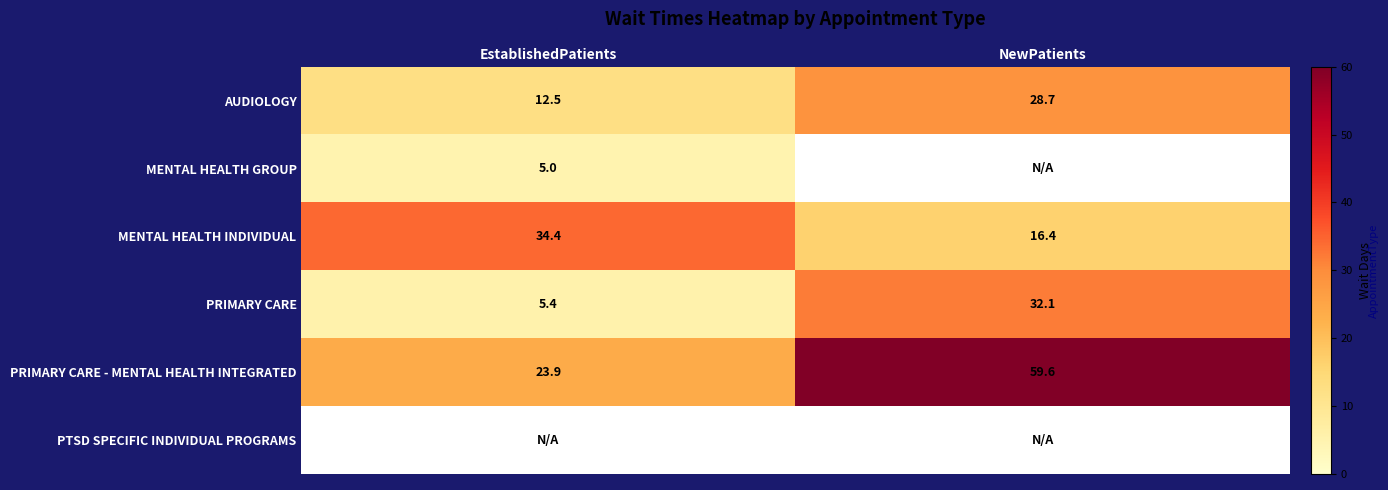

How many distinct data groups are displayed?

6